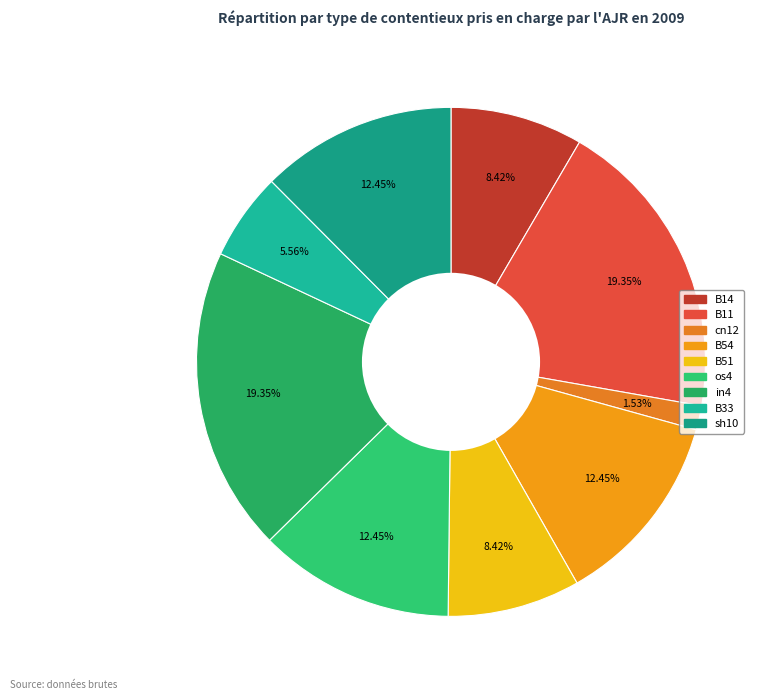

What is the largest slice in the pie chart?

B11